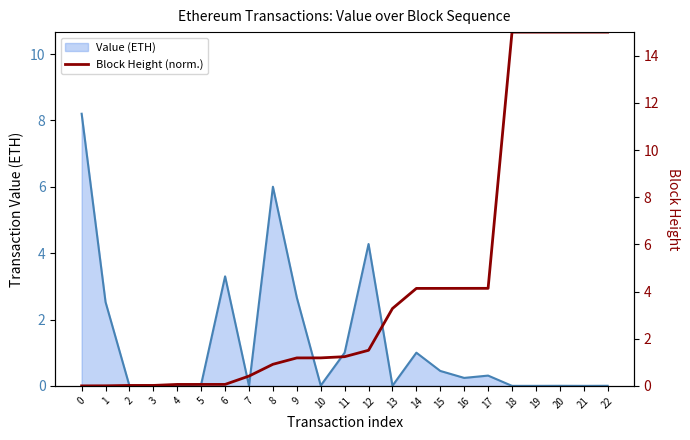

Between 10 and 21, which is larger?

10